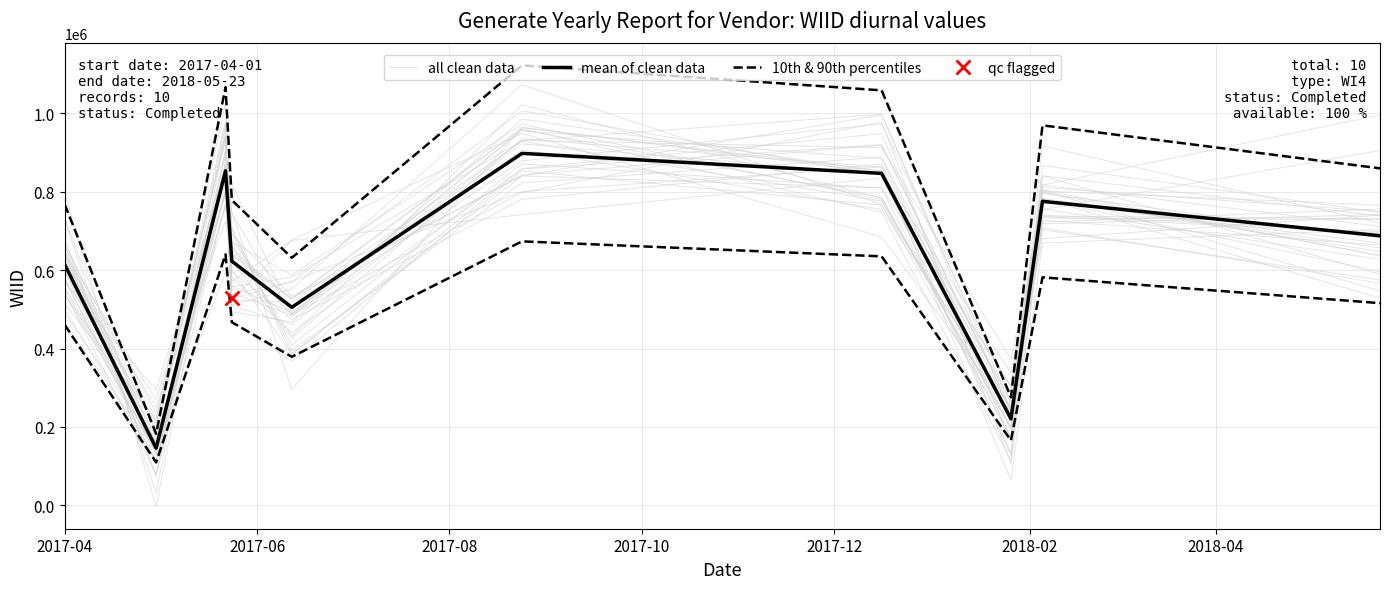

The value of mean of clean data at 2017-06 is 210877.8. True or false?

False